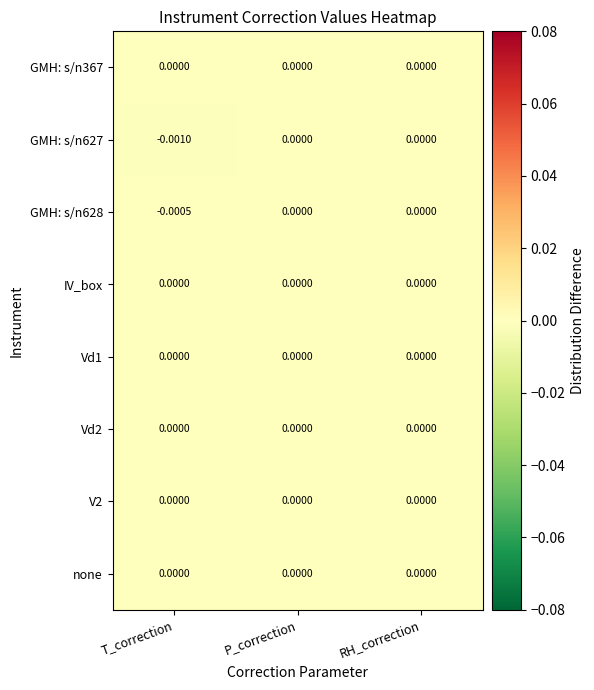

Which category has the lowest value across all series?

T_correction